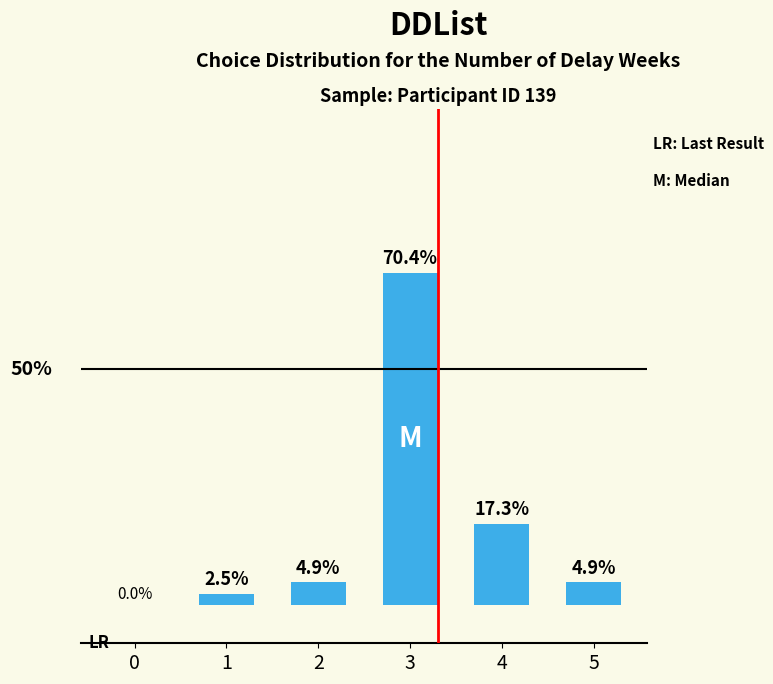

What is the sum of the values at 5 and 1?

7.4